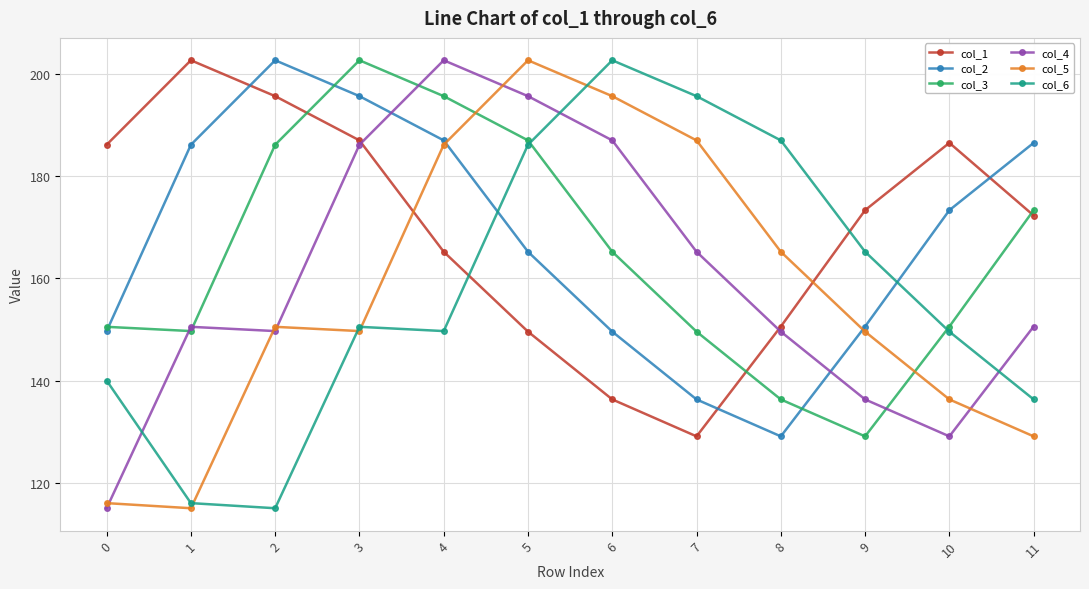

Which series changed the most between 5 and 7?

col_3